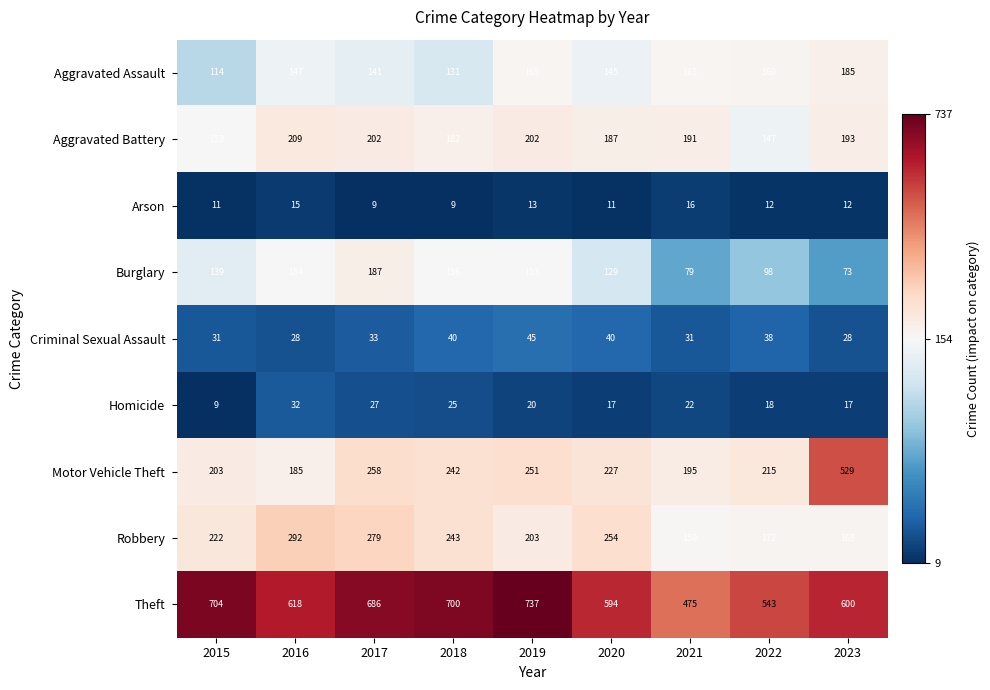

What is the difference between the maximum and minimum values in the Criminal Sexual Assault series?

17